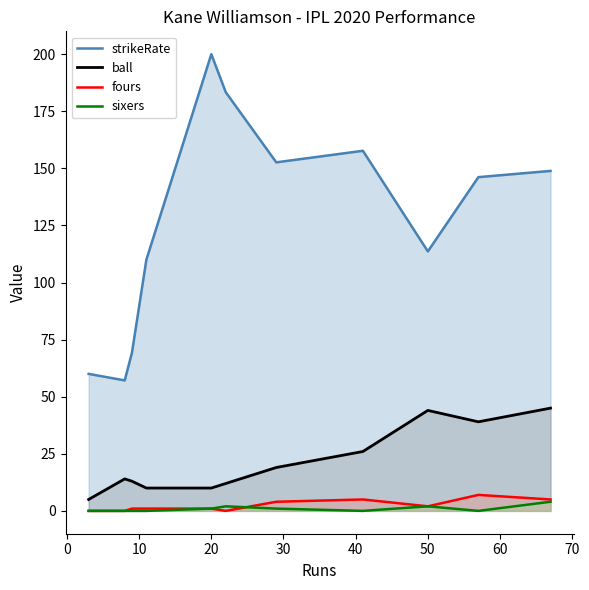

True or false: fours and ball intersect in this chart.

False